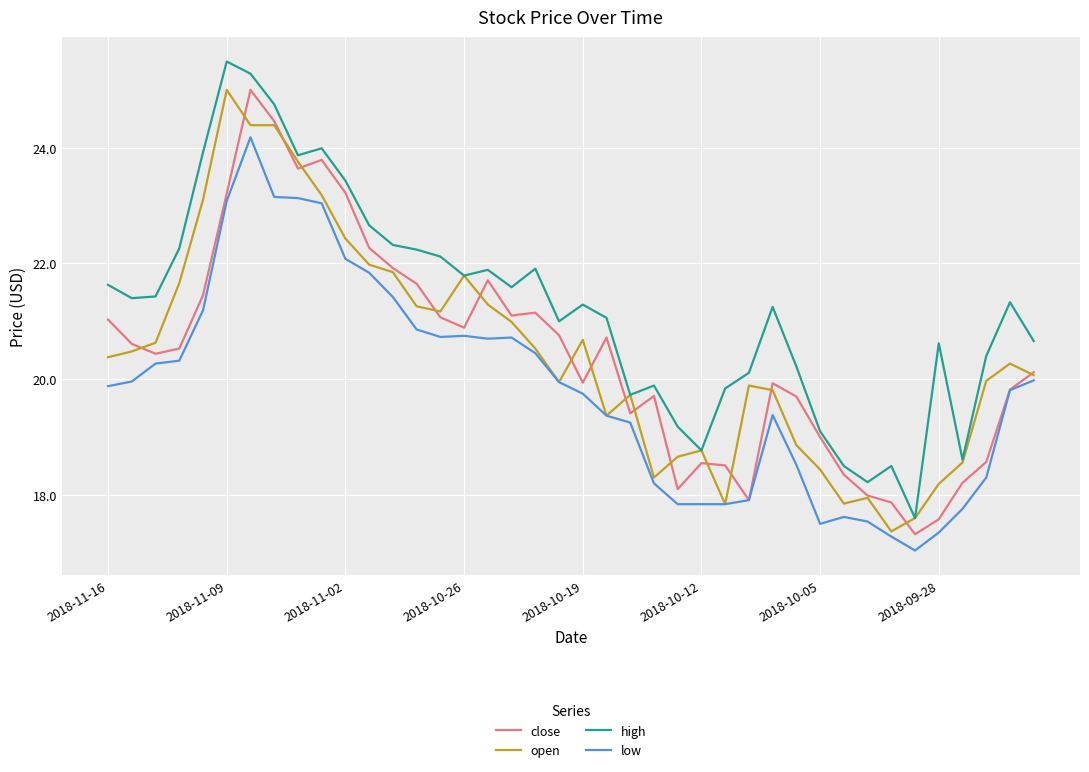

What is the greatest value displayed?

25.5